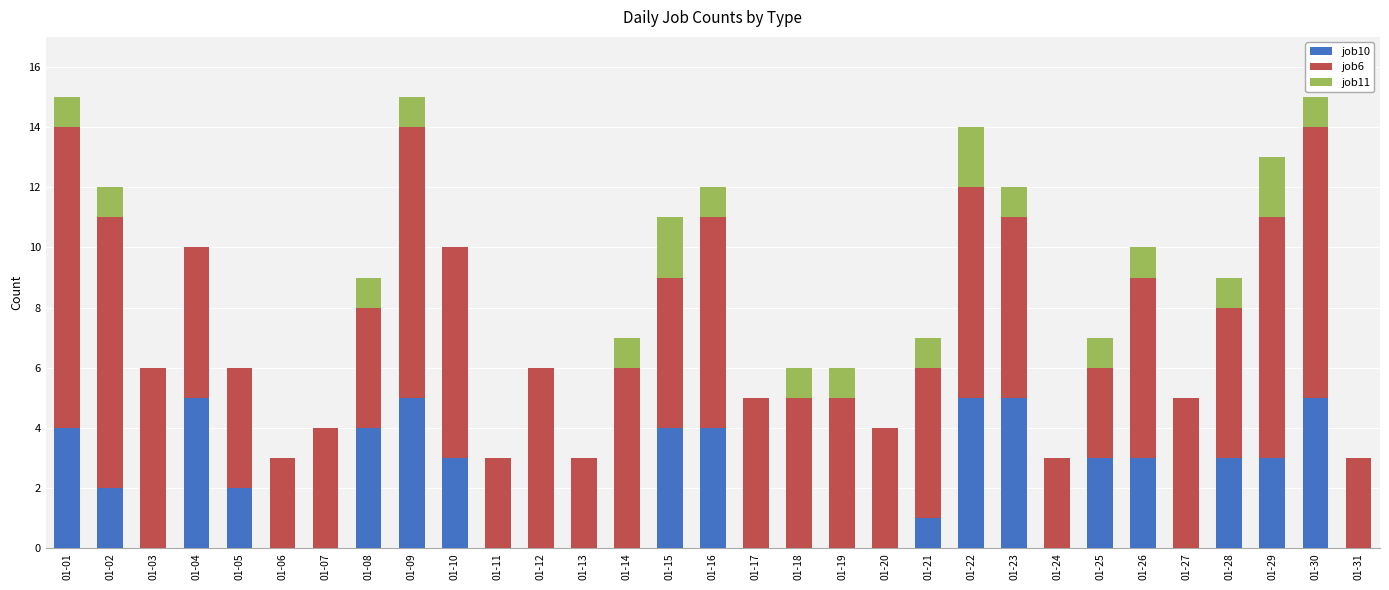

The value of job10 at 01-27 is 3. True or false?

False